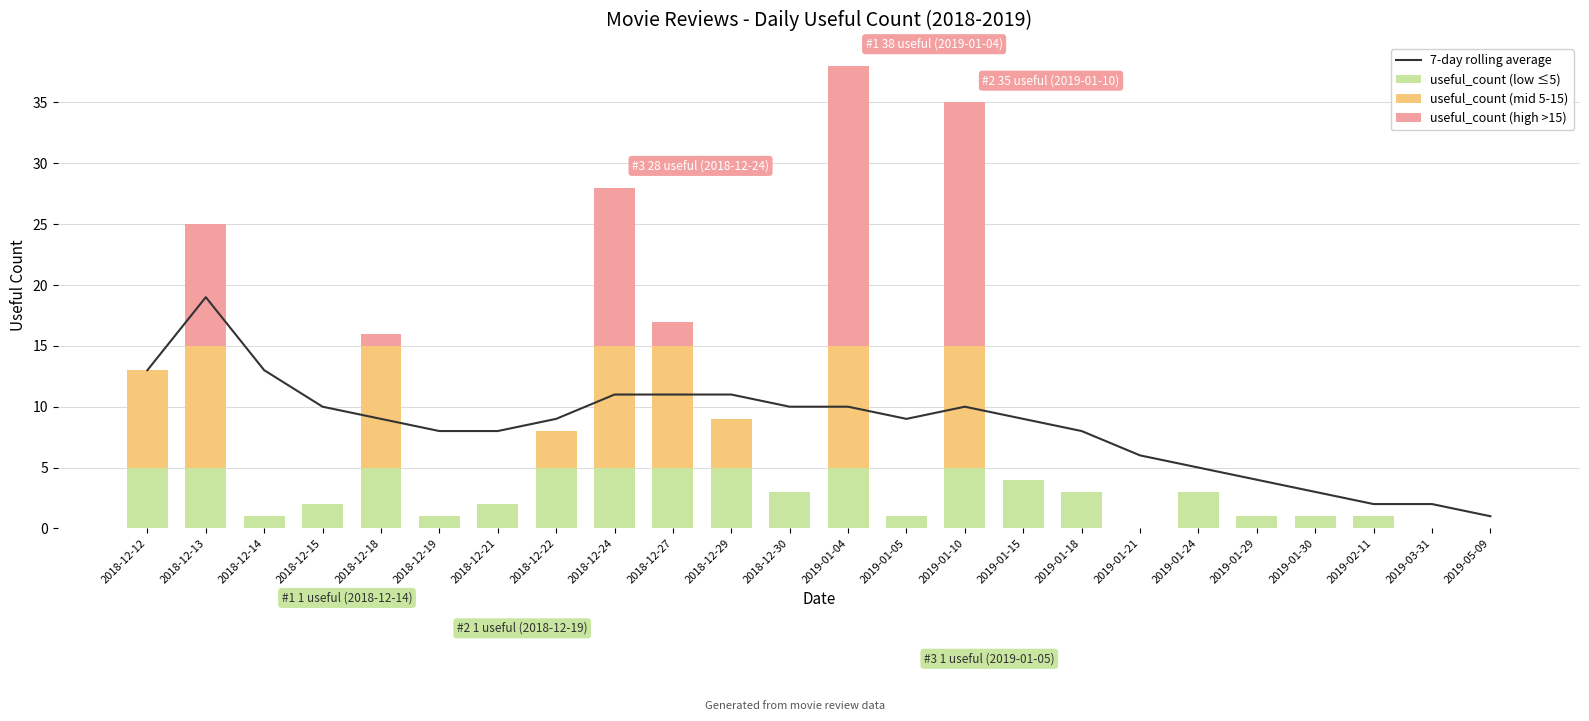

What are all the series names shown in the legend?

7-day rolling average, useful_count (low ≤5), useful_count (mid 5-15), useful_count (high >15)